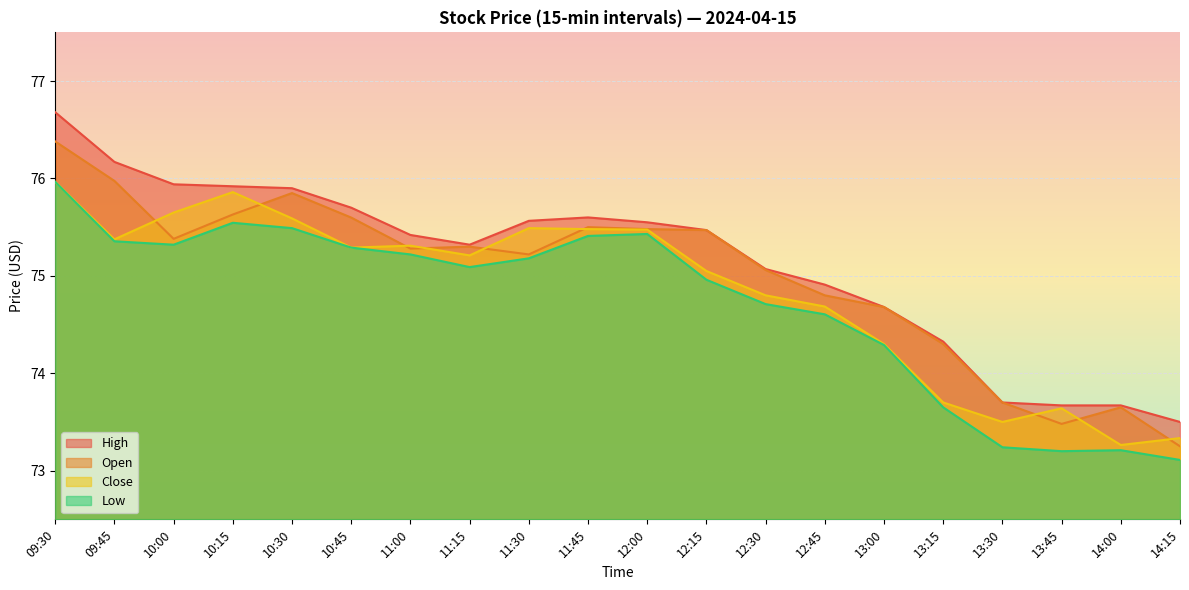

Reading left to right, what are all the values shown in this chart?

High: 09:30=76.7	09:45=76.2	10:00=75.9	10:15=75.9	10:30=75.9	10:45=75.7	11:00=75.4	11:15=75.3	11:30=75.6	11:45=75.6	12:00=75.5	12:15=75.5	12:30=75.1	12:45=74.9	13:00=74.7	13:15=74.3	13:30=73.7	13:45=73.7	14:00=73.7	14:15=73.5
Open: 09:30=76.4	09:45=76.0	10:00=75.4	10:15=75.6	10:30=75.8	10:45=75.6	11:00=75.3	11:15=75.3	11:30=75.2	11:45=75.5	12:00=75.5	12:15=75.5	12:30=75.1	12:45=74.8	13:00=74.7	13:15=74.3	13:30=73.7	13:45=73.5	14:00=73.7	14:15=73.2
Close: 09:30=76.0	09:45=75.4	10:00=75.6	10:15=75.9	10:30=75.6	10:45=75.3	11:00=75.3	11:15=75.2	11:30=75.5	11:45=75.5	12:00=75.5	12:15=75.0	12:30=74.8	12:45=74.7	13:00=74.3	13:15=73.7	13:30=73.5	13:45=73.6	14:00=73.3	14:15=73.3
Low: 09:30=76.0	09:45=75.4	10:00=75.3	10:15=75.5	10:30=75.5	10:45=75.3	11:00=75.2	11:15=75.1	11:30=75.2	11:45=75.4	12:00=75.4	12:15=75.0	12:30=74.7	12:45=74.6	13:00=74.3	13:15=73.7	13:30=73.2	13:45=73.2	14:00=73.2	14:15=73.1